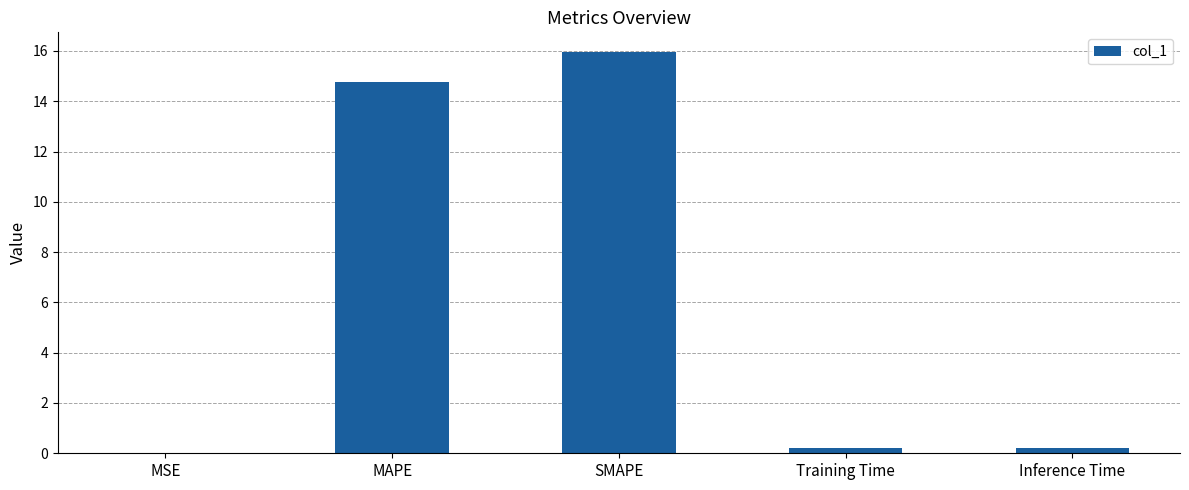

Are the bars horizontal?

No